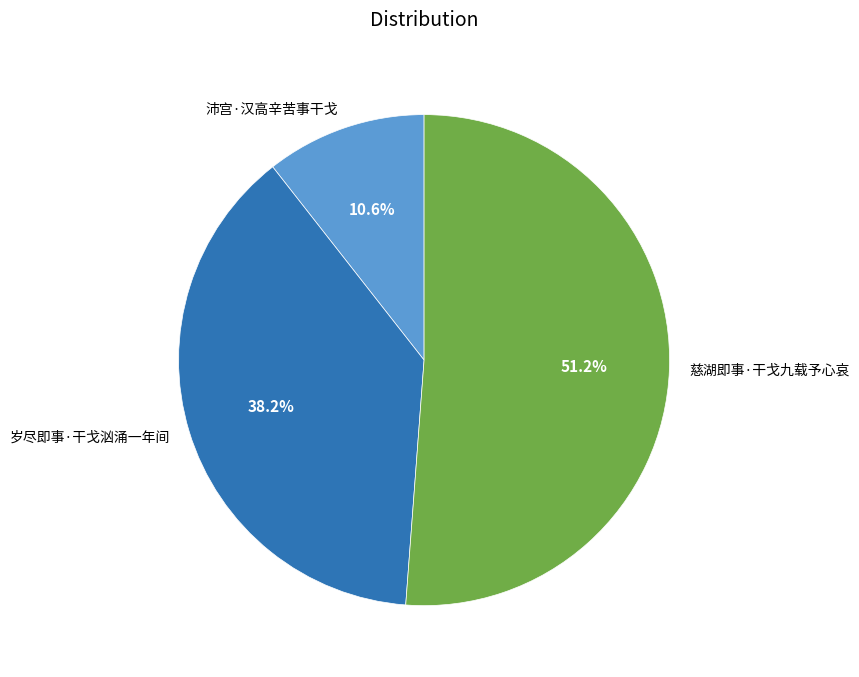

How many segments does this pie chart have?

3